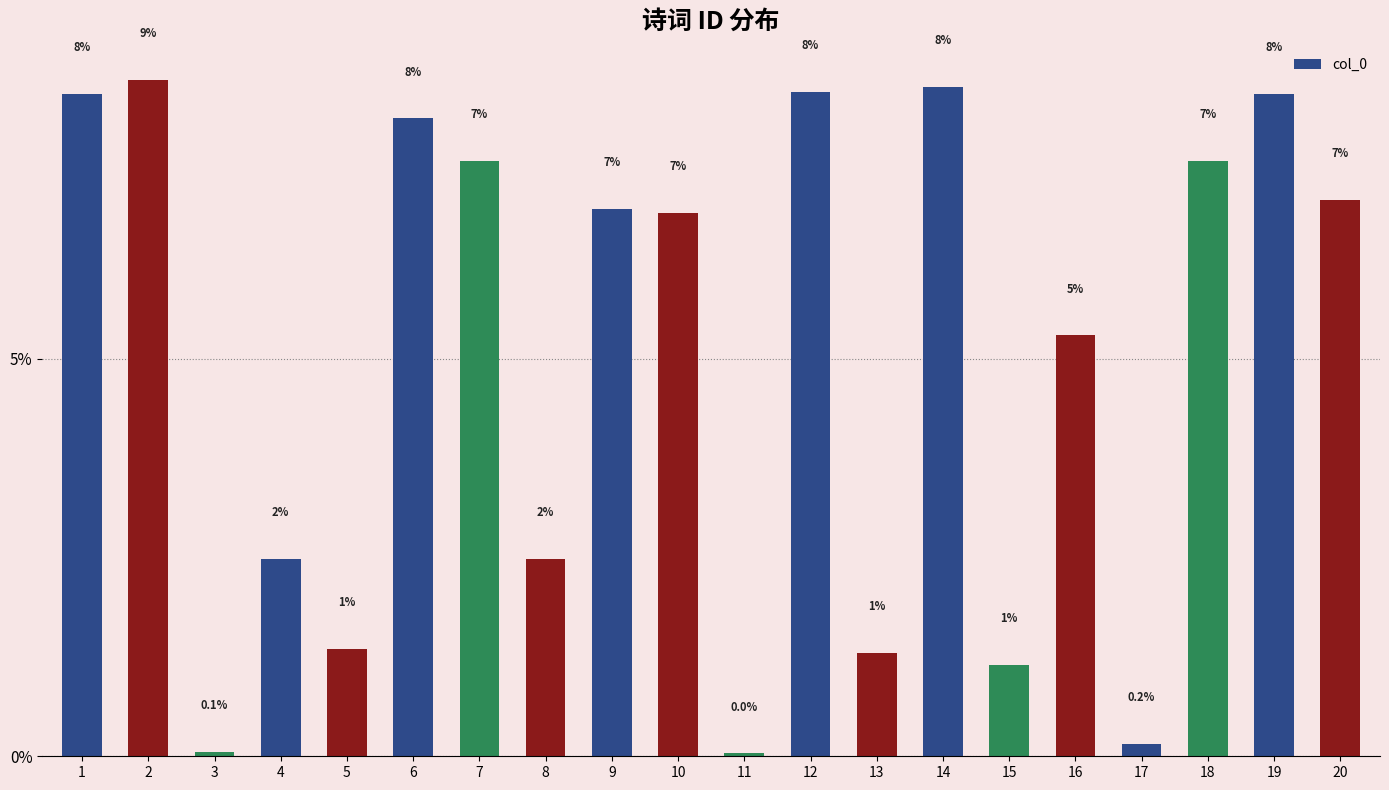

Between 13 and 8, which is larger?

8